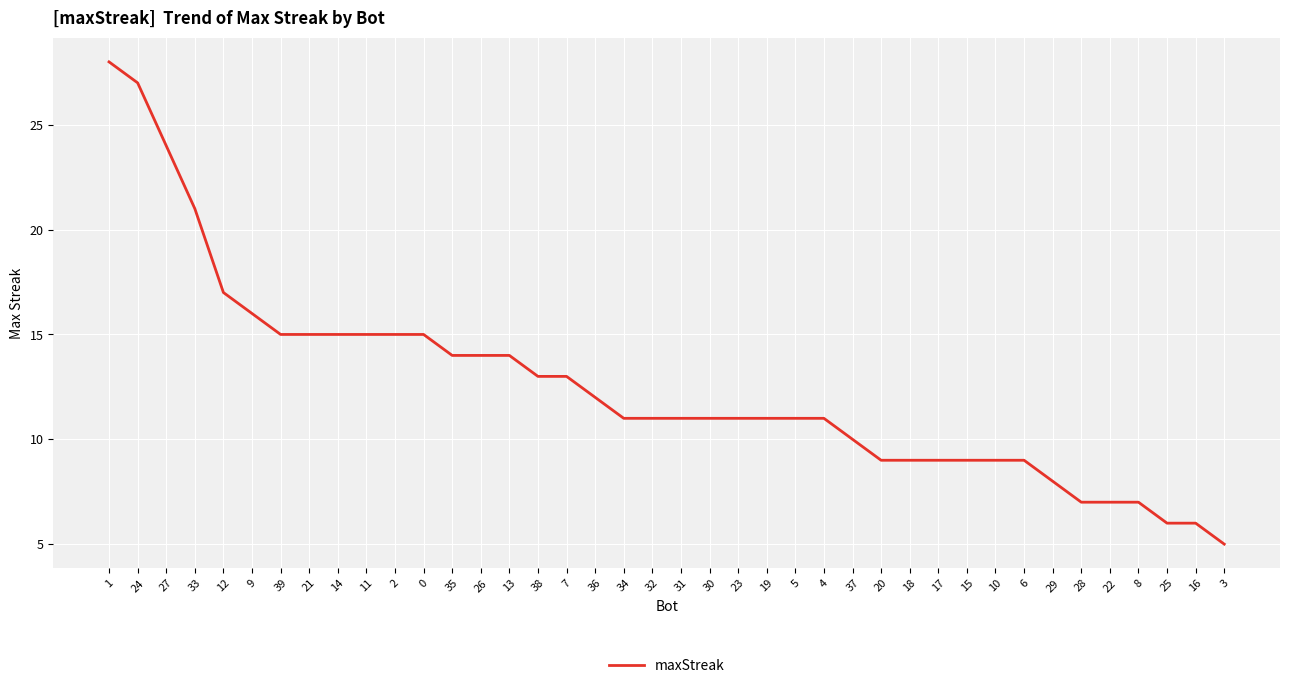

How many lines are shown in the chart?

1